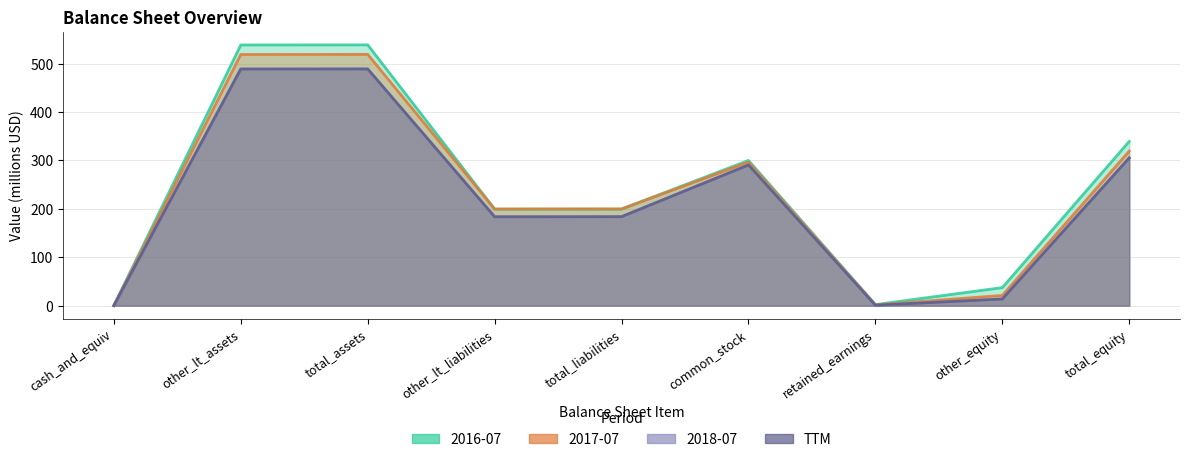

What value does the 2018-07 series have at retained_earnings?

0.8